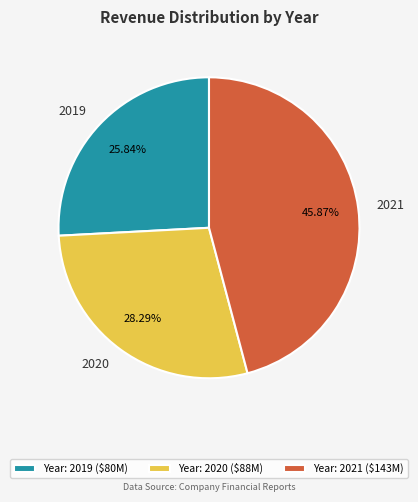

Does 2021 represent more than half of the total?

No